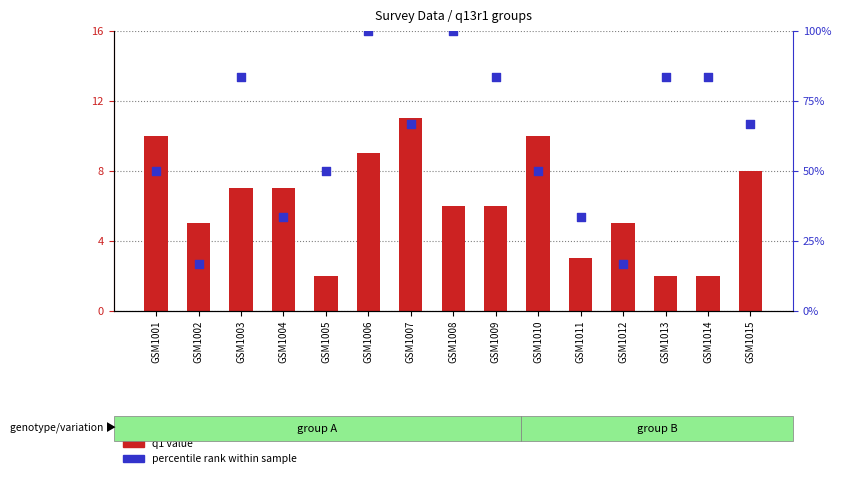

Which series reaches the minimum Y coordinate?

q1 value